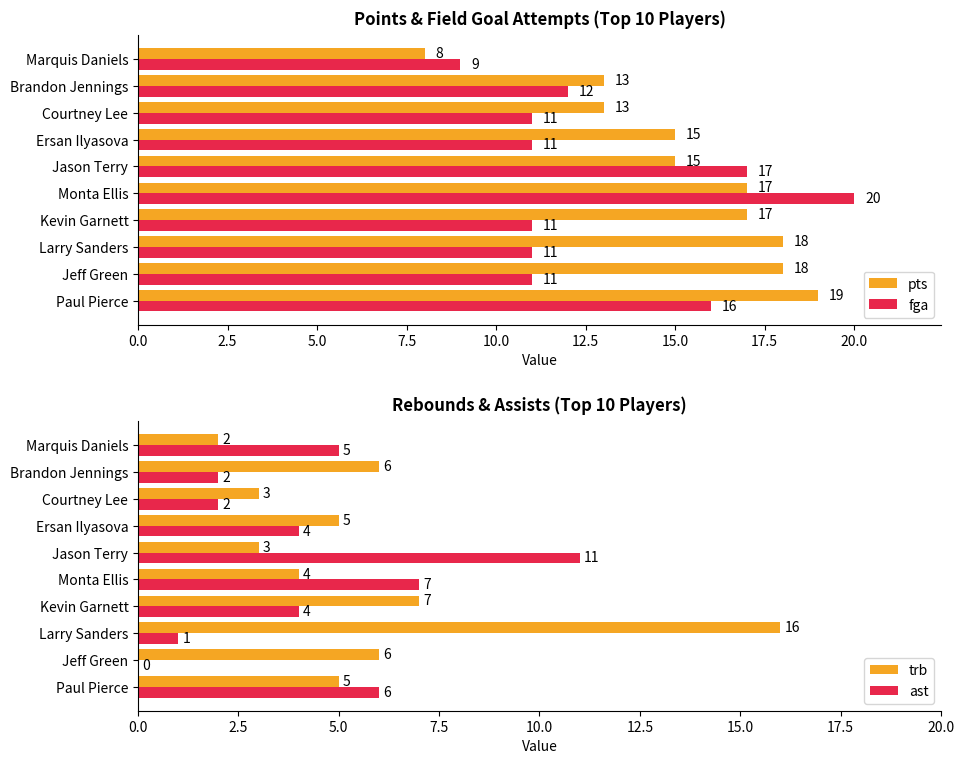

The pts series shows 17 at Kevin Garnett. True or false?

True